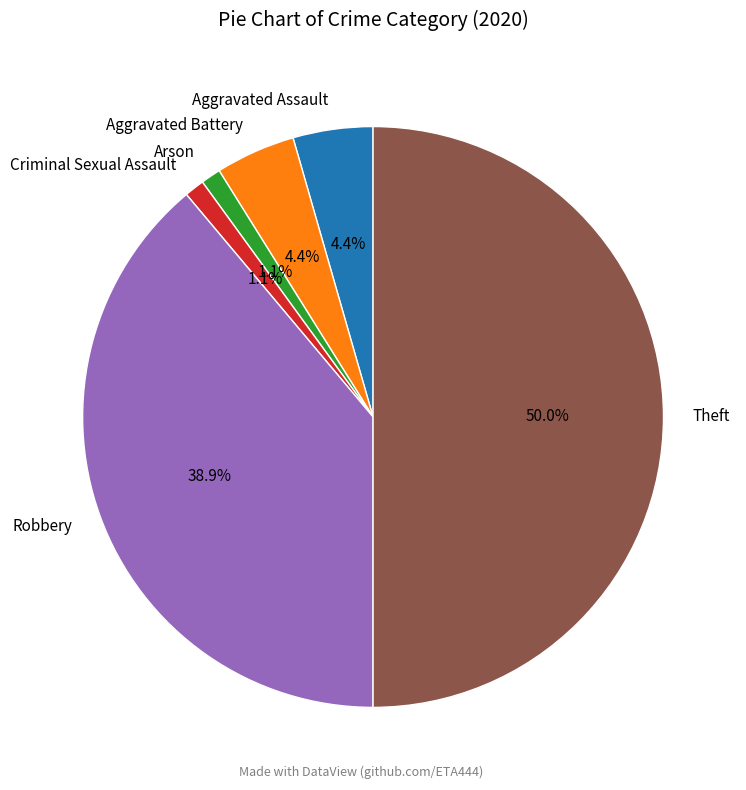

To the nearest percent, what portion does Arson represent?

1%